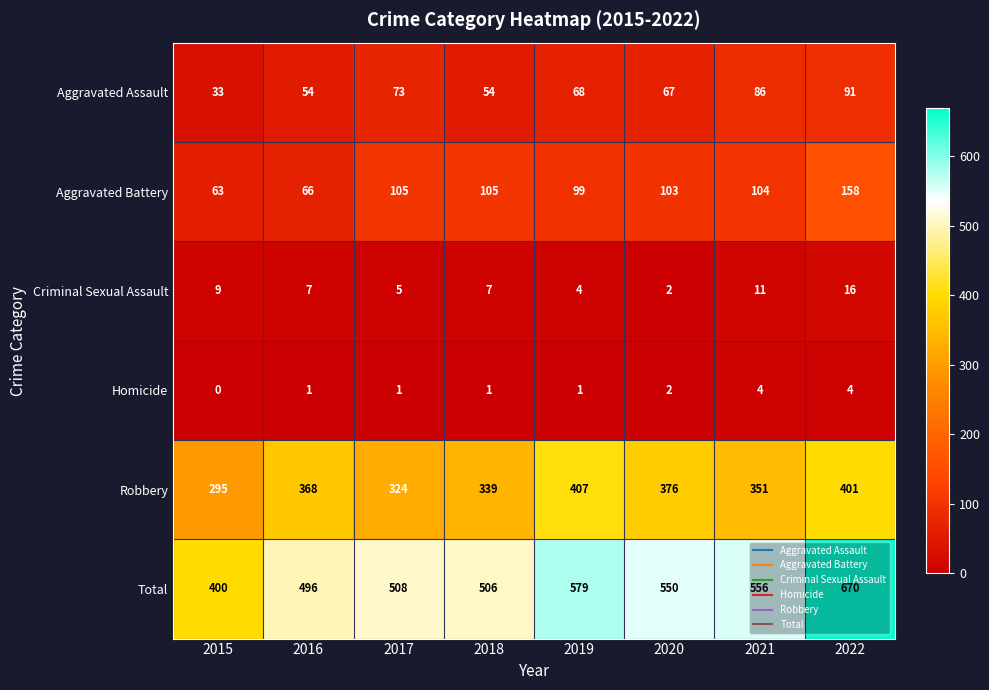

Which series has the largest range (max minus min)?

Total